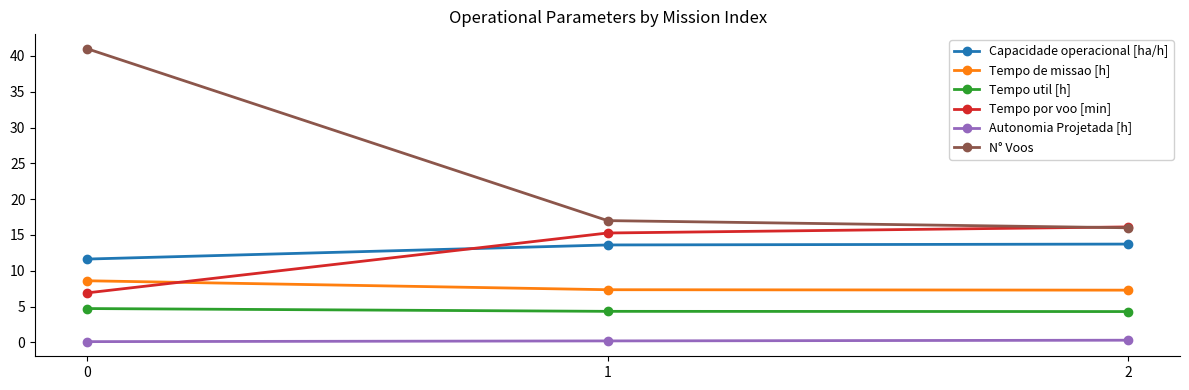

Rank the categories by Tempo por voo [min] value from lowest to highest.

0, 1, 2